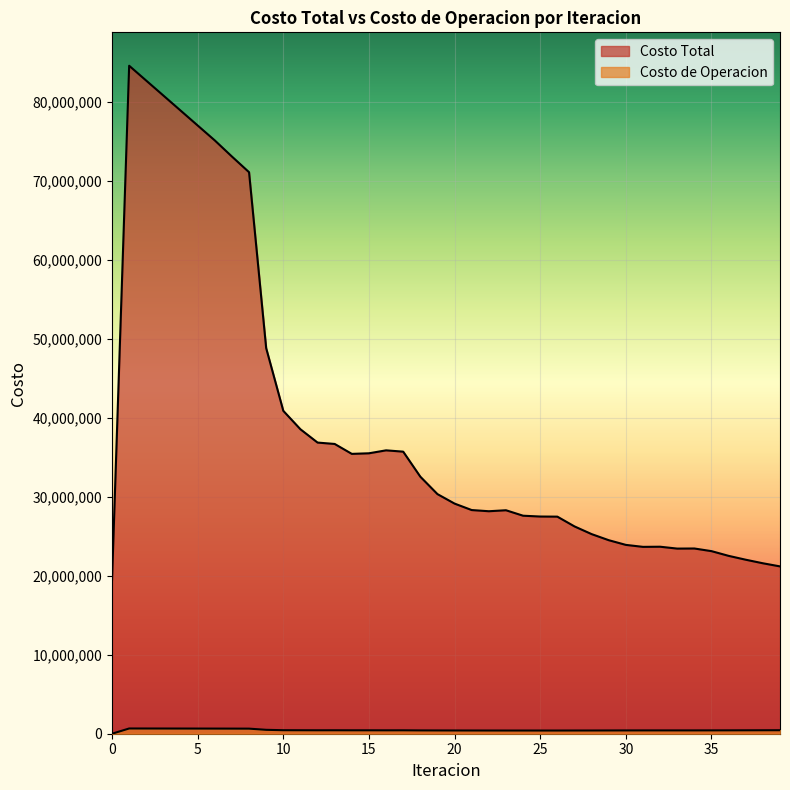

List the series in order of their overall mean, highest first.

Costo Total, Costo de Operacion